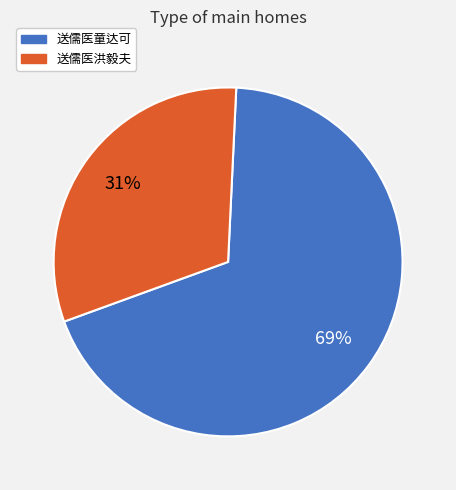

Which has a higher value, 送儒医童达可 or 送儒医洪毅夫?

送儒医童达可